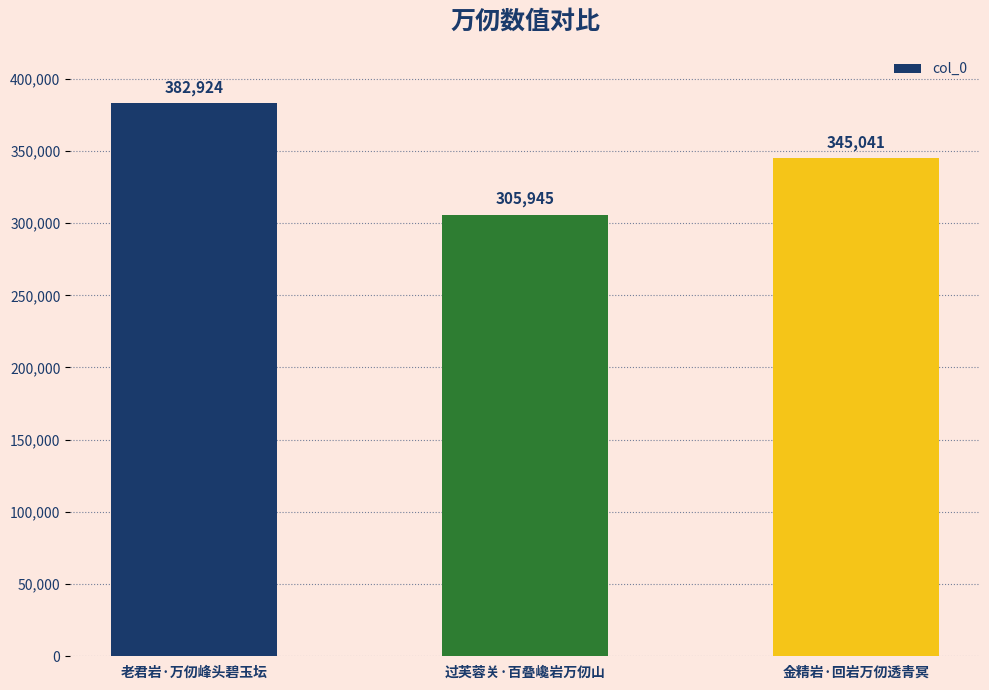

What is the maximum value shown in the chart?

382924